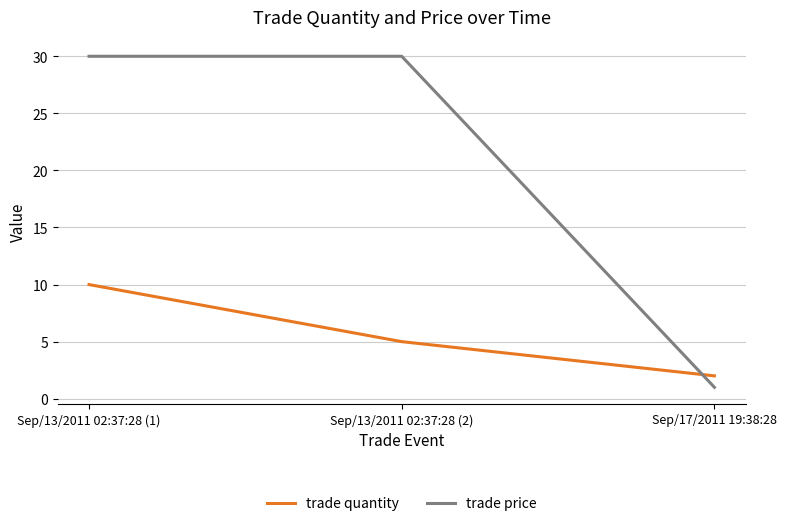

Does the chart have visible grid lines?

Yes